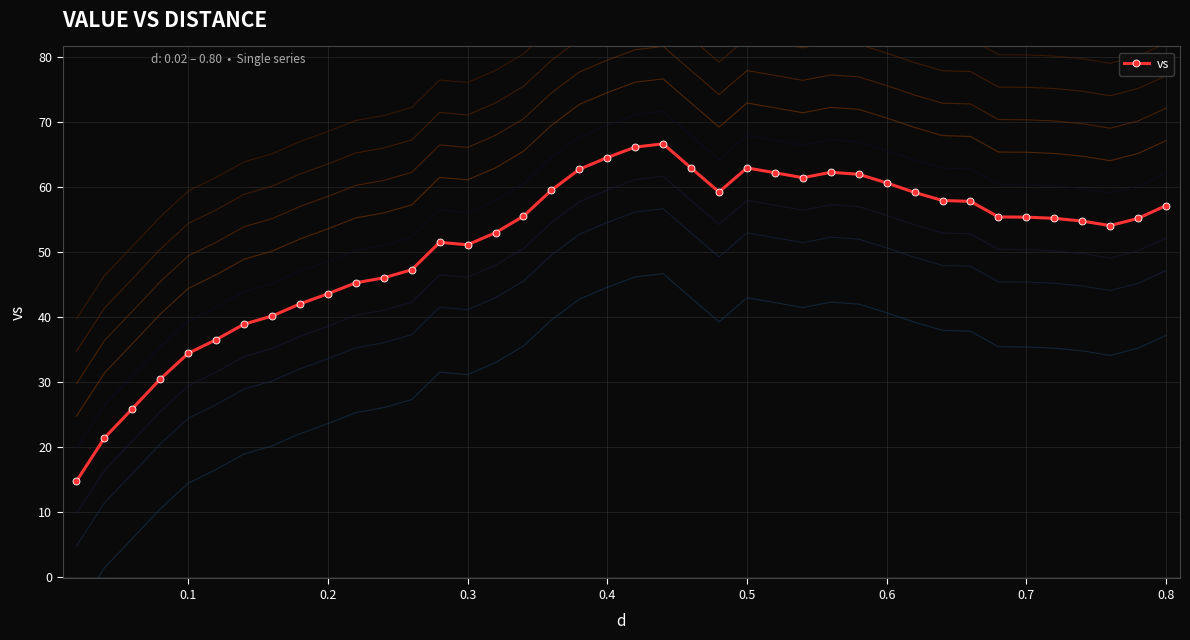

What is the maximum value for vs?

66.7